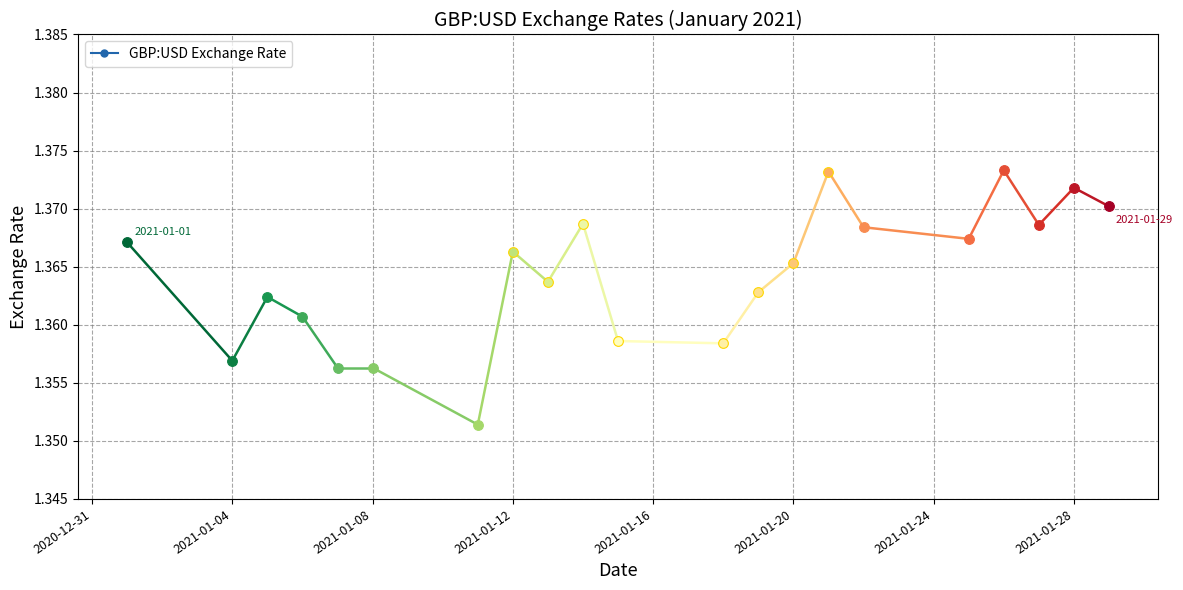

How many lines are shown in the chart?

1